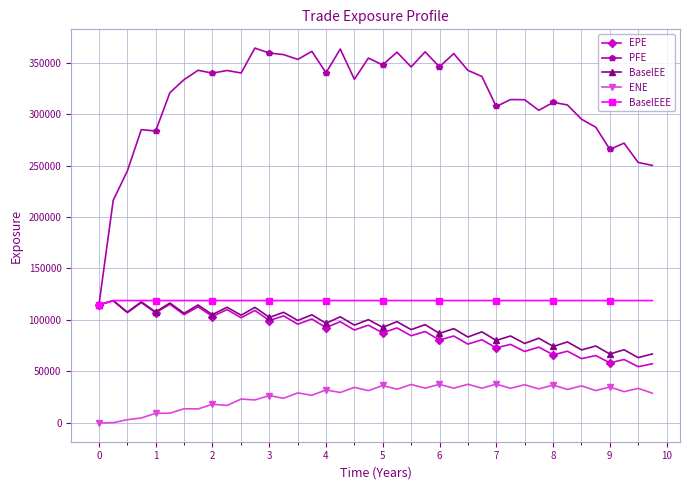

Which series has the largest total across all categories?

PFE